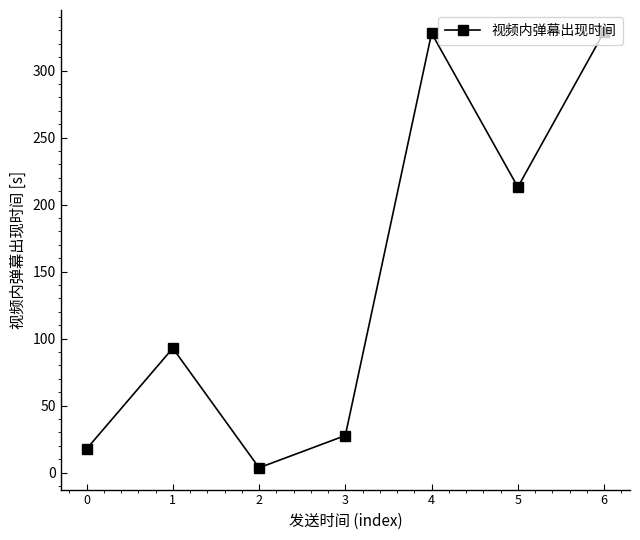

What is the sum of the values at 5 and 0?

230.7